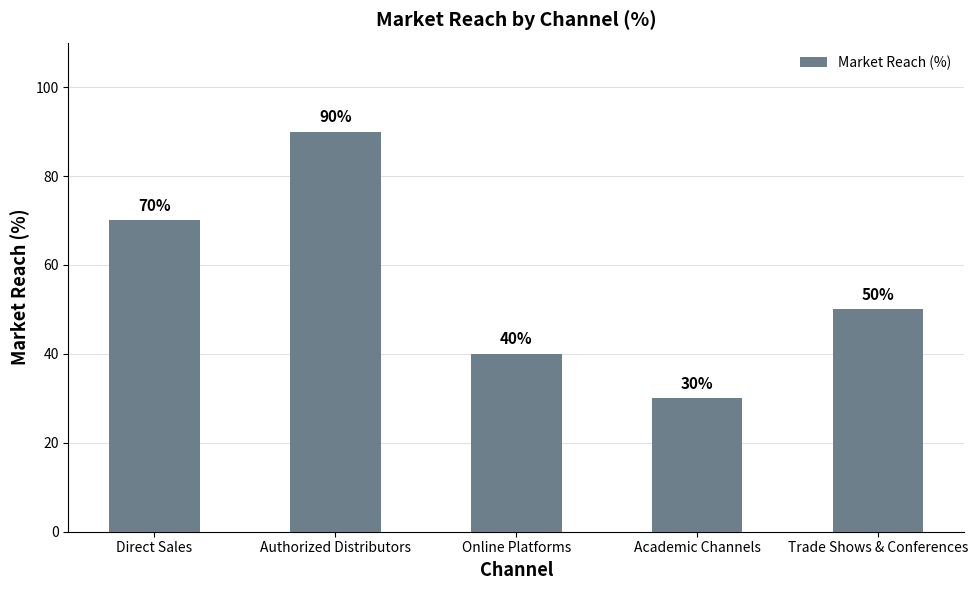

The value at Authorized Distributors is 90. True or false?

True